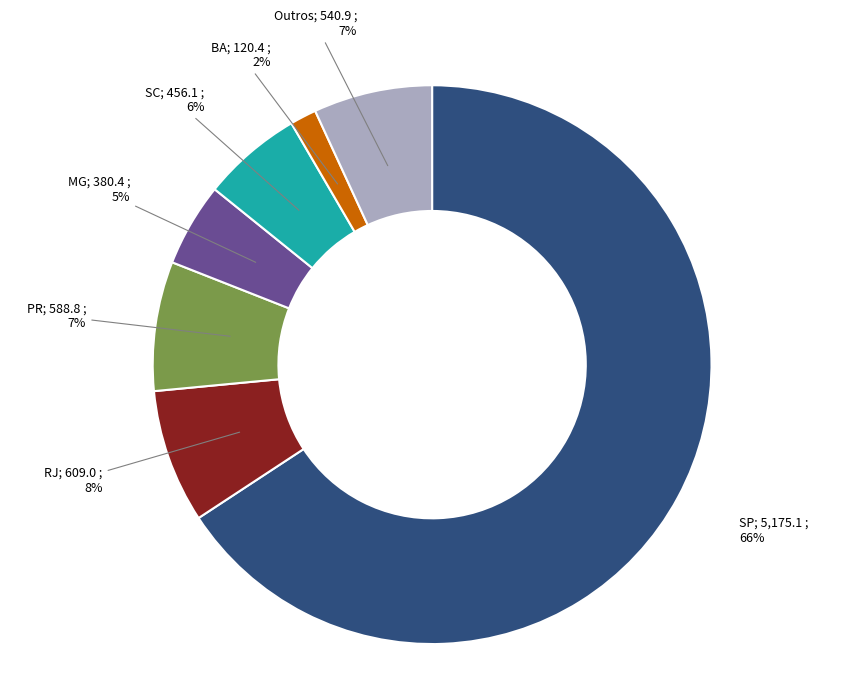

Does any single category account for the majority?

Yes